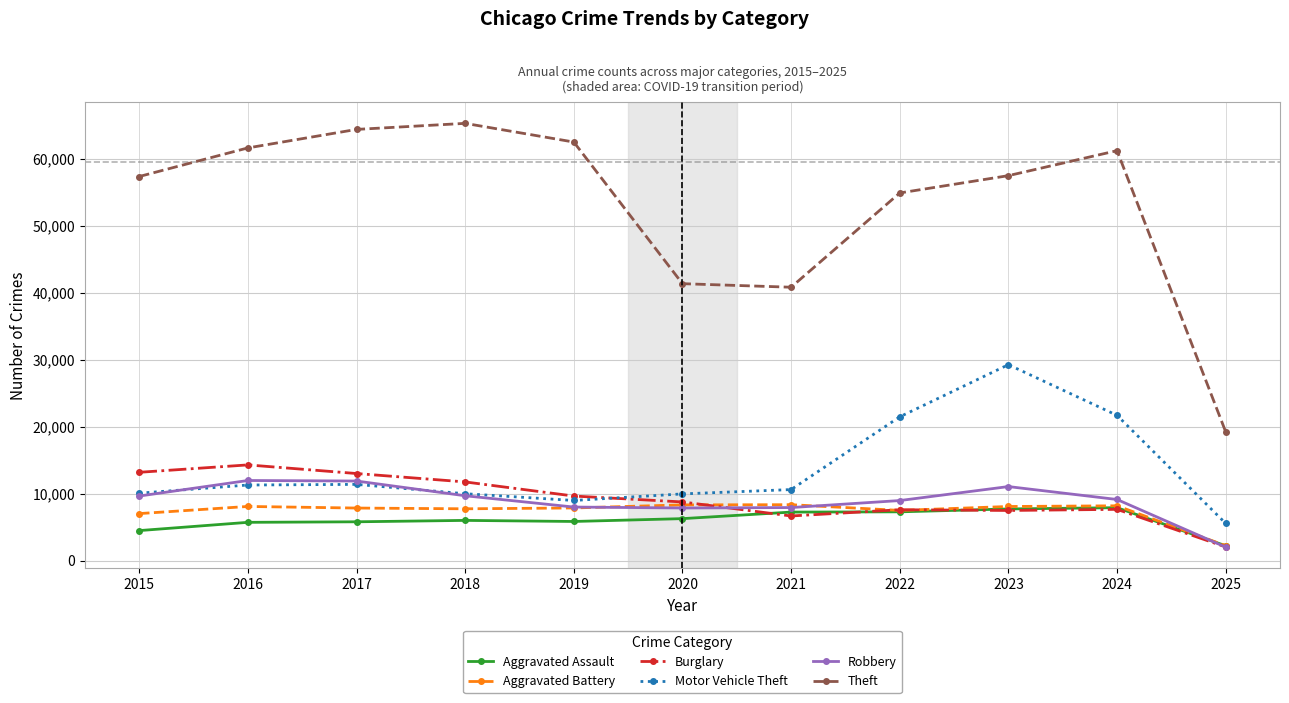

True or false: Theft and Burglary cross at least once.

False